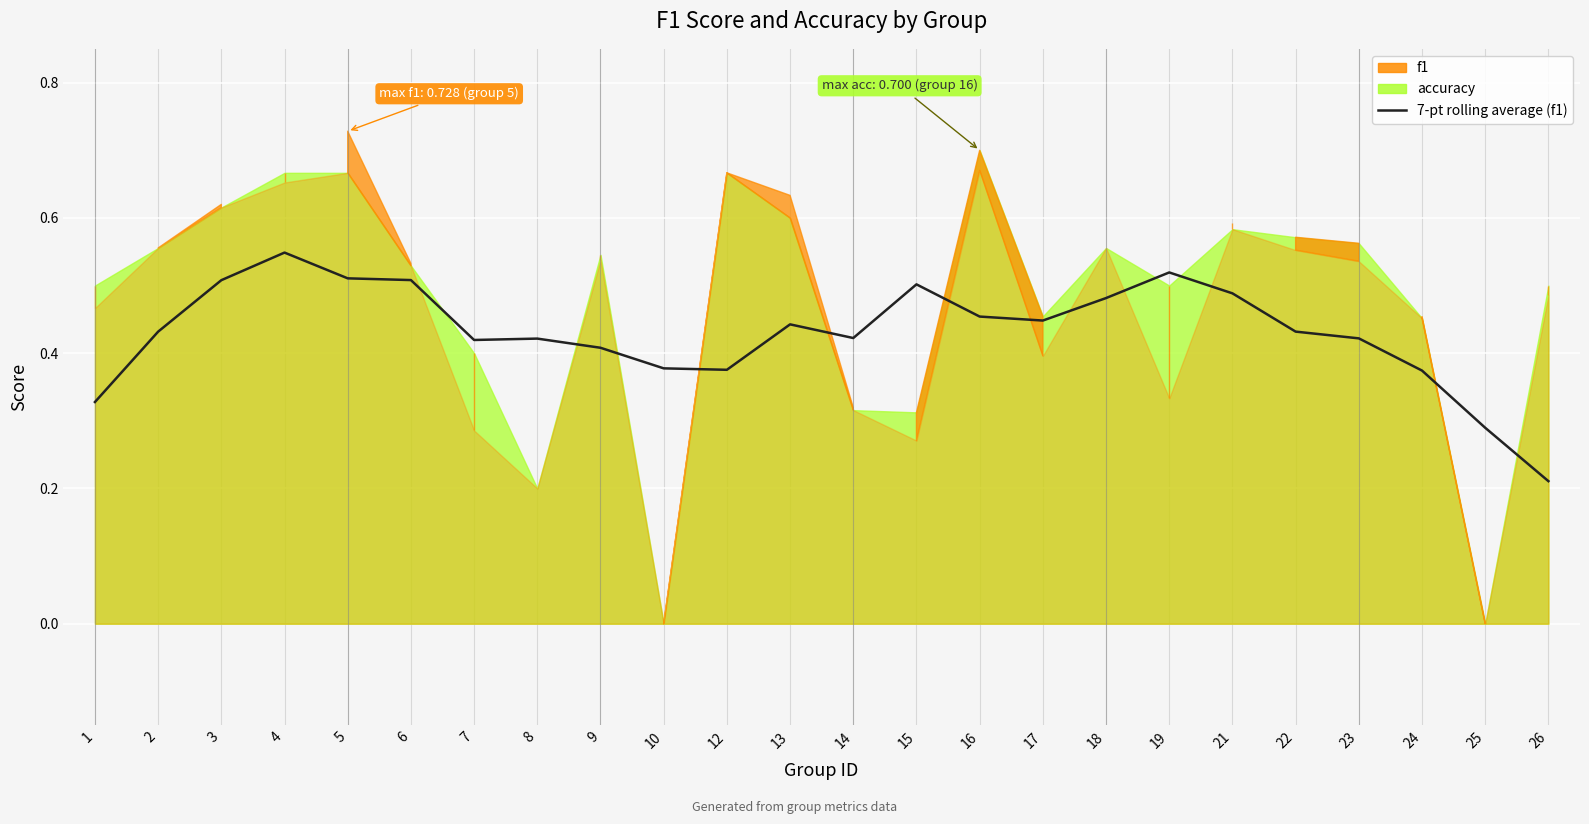

Which category has the lowest value across all series?

26